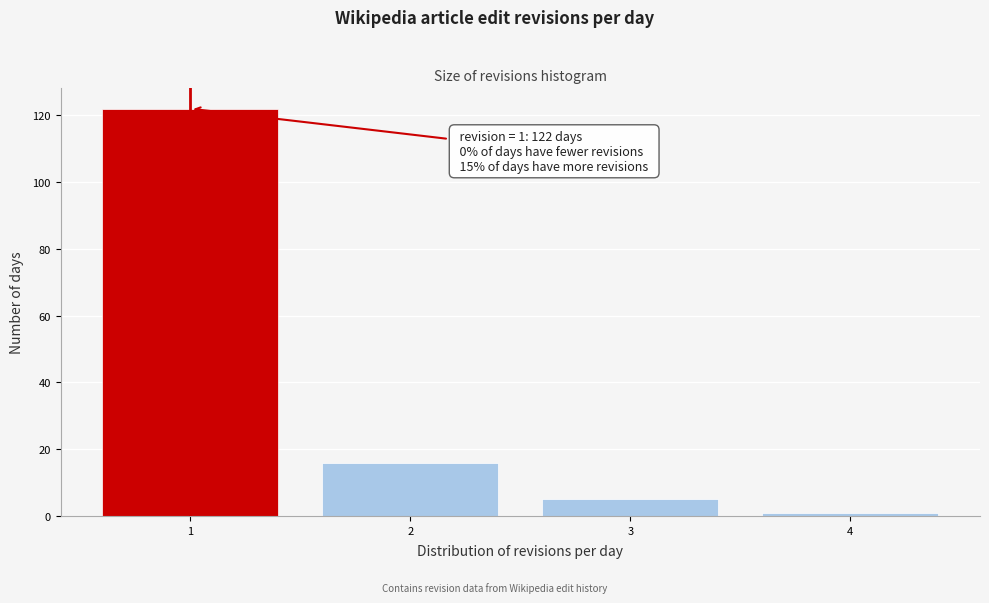

Which range on the x-axis has the tallest bar?

0.5 to 1.5